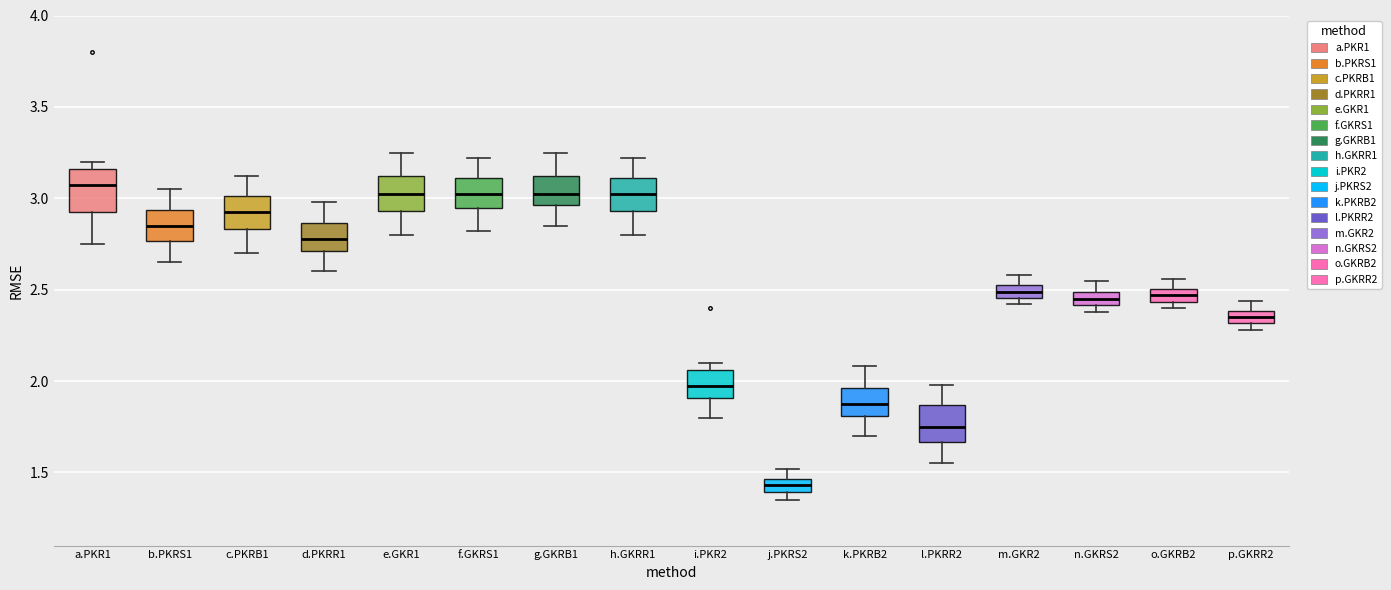

Which box has the lowest median line?

j.PKRS2